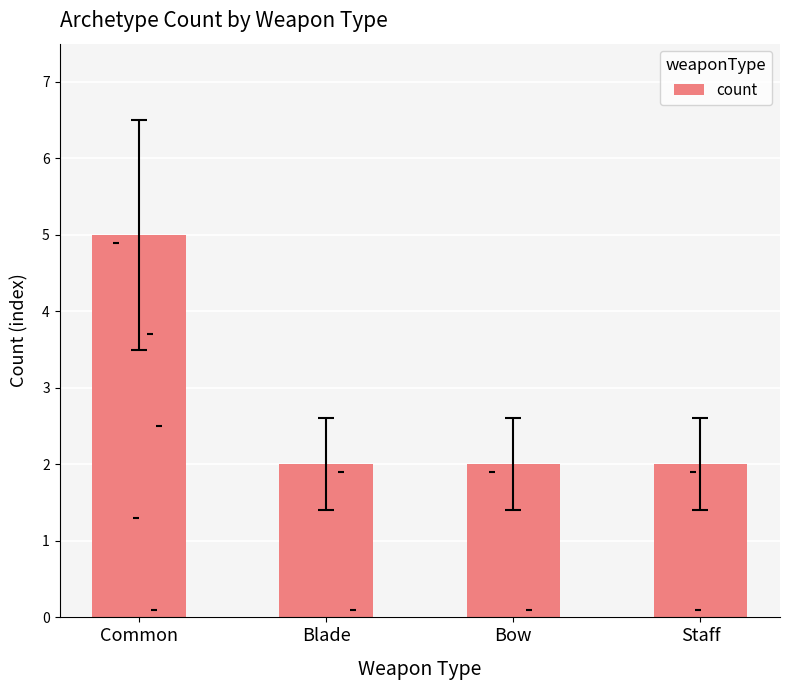

Approximately how many times larger is the value at Common compared to Staff?

2.5